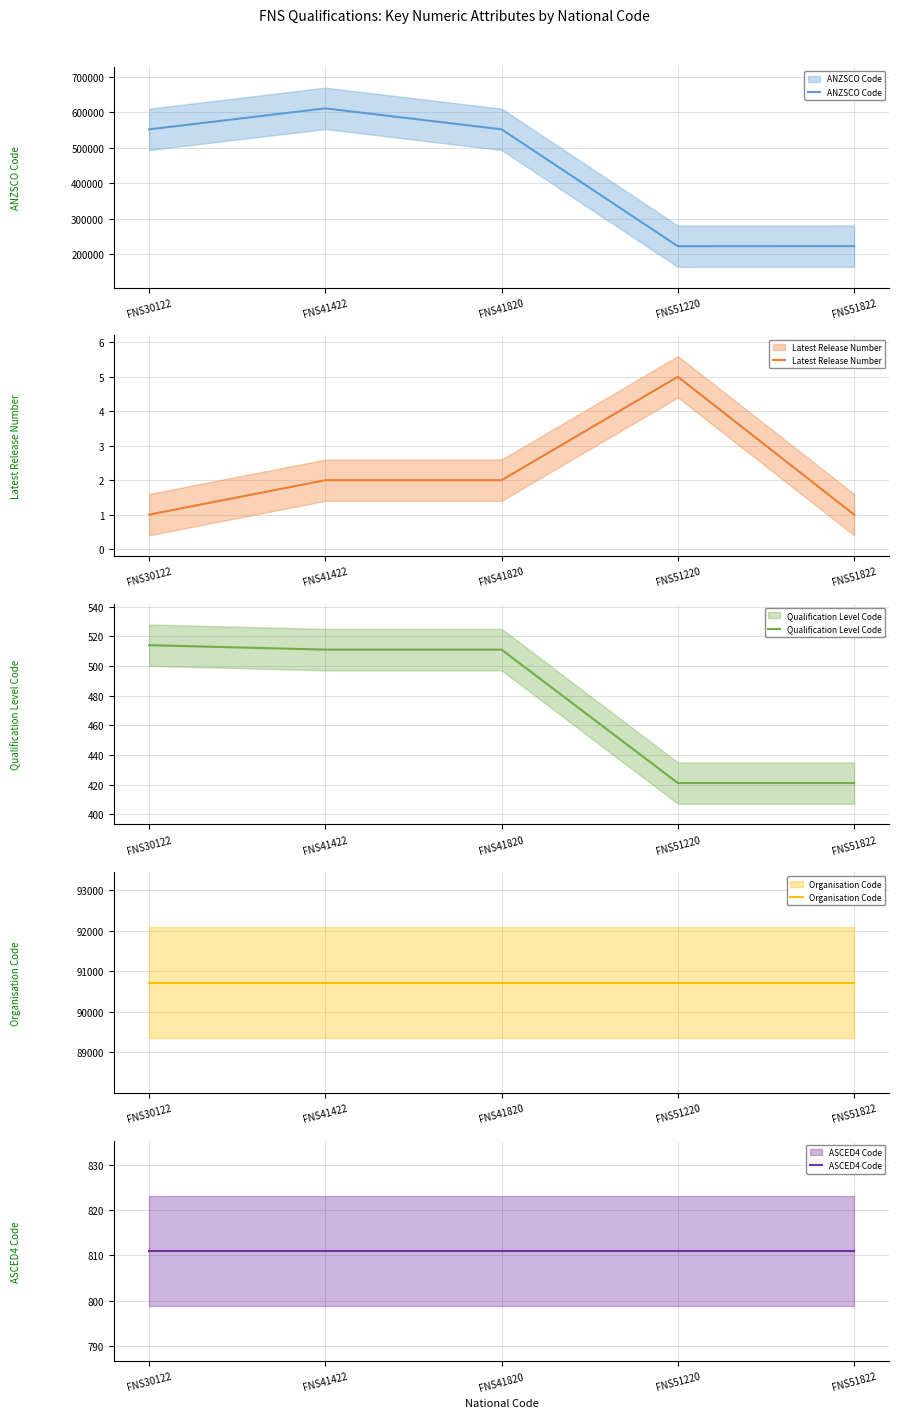

How many values in the ANZSCO Code series exceed 552000?

1